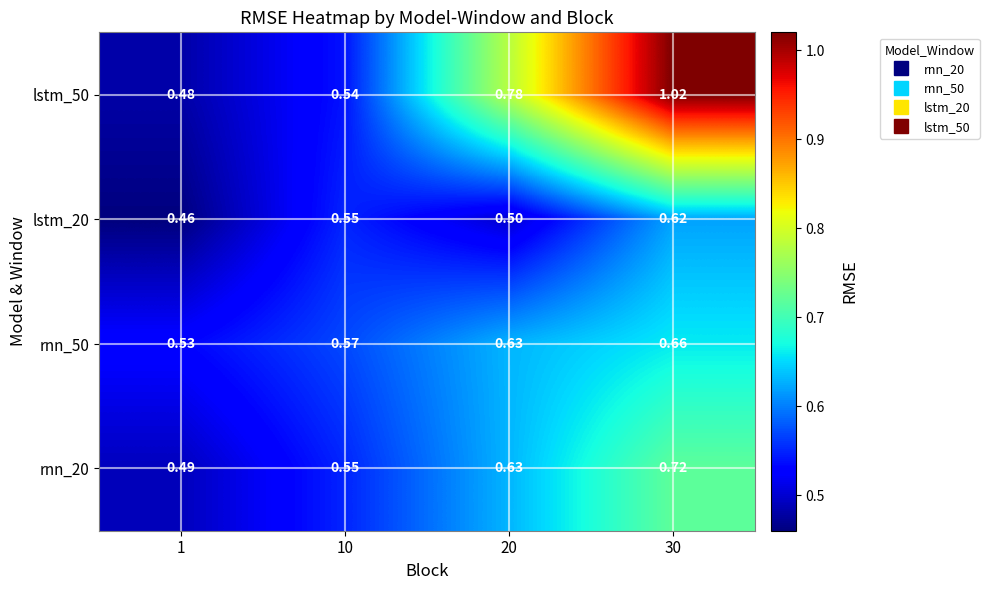

Between 1 and 30, which series saw the biggest shift?

lstm_50